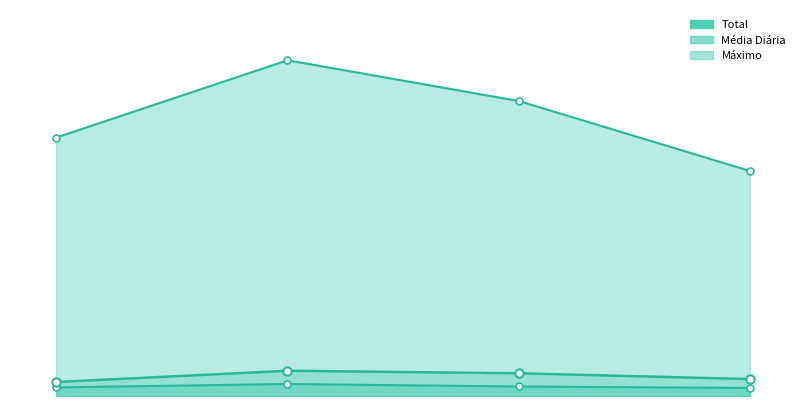

At which label is Total closest to 637412?

03/2025